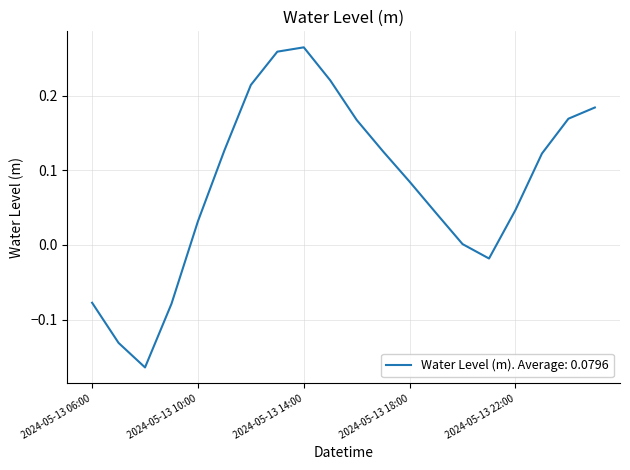

What is the difference between the maximum and minimum values?

0.4